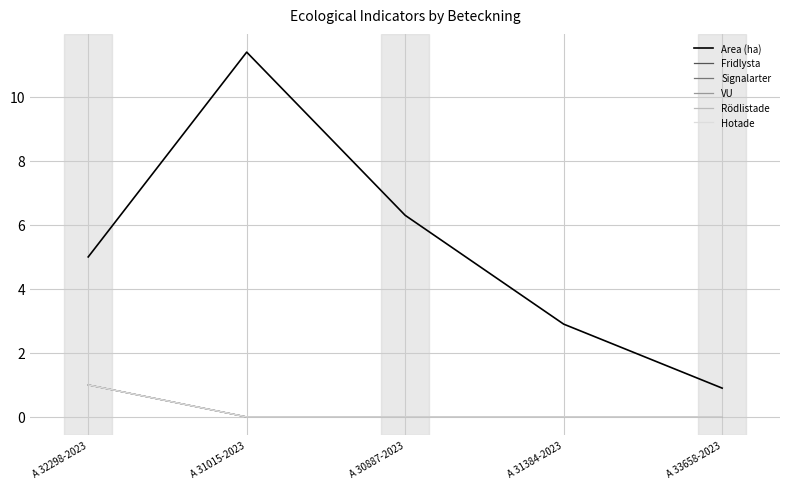

Is this an area chart (filled region under the line)?

No